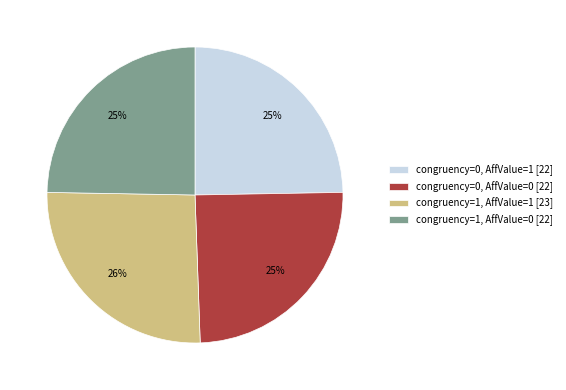

True or false: congruency=1, AffValue=1 [23] accounts for 26% of the total.

True